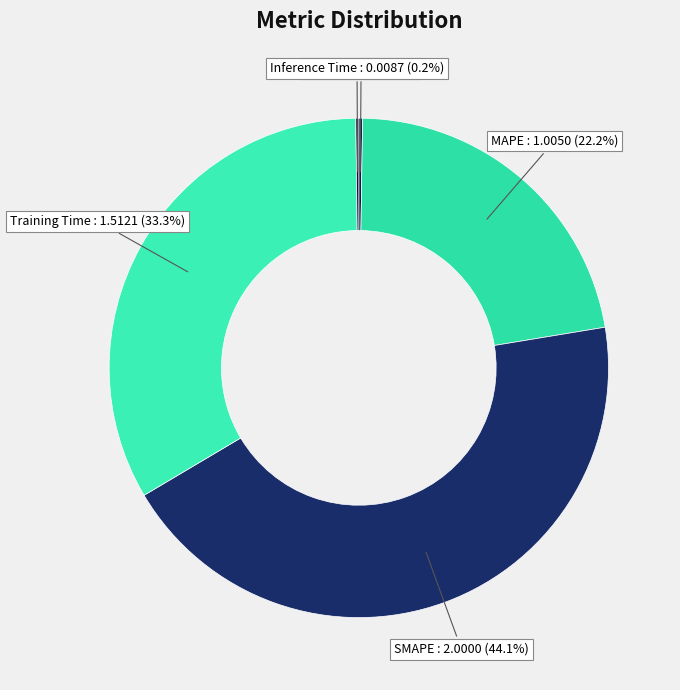

Which has a higher value, MAPE or SMAPE?

SMAPE